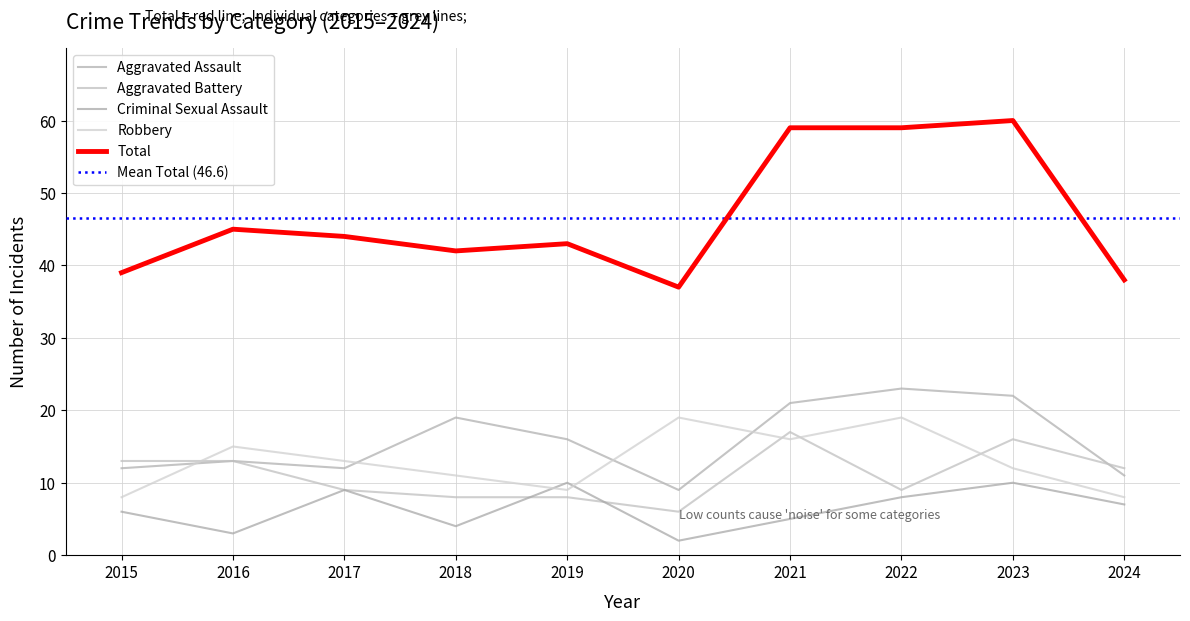

What is the maximum value for Aggravated Assault?

23